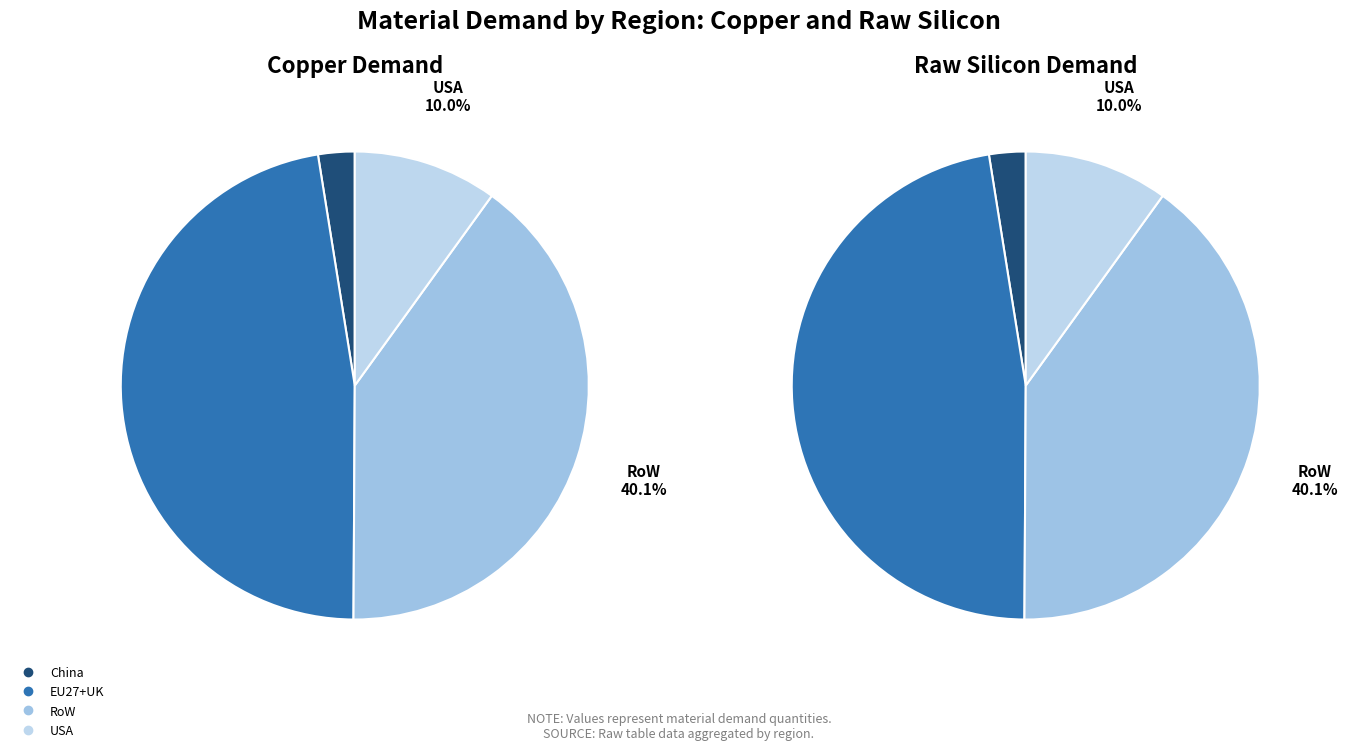

Does Raw silicon account for over 50% of the chart?

Yes